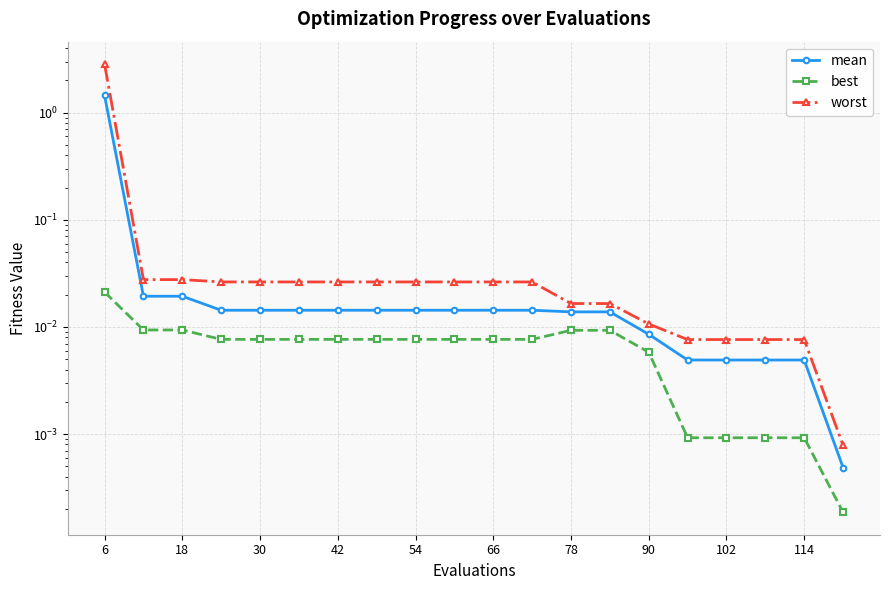

Which category has the highest value in the best series?

6